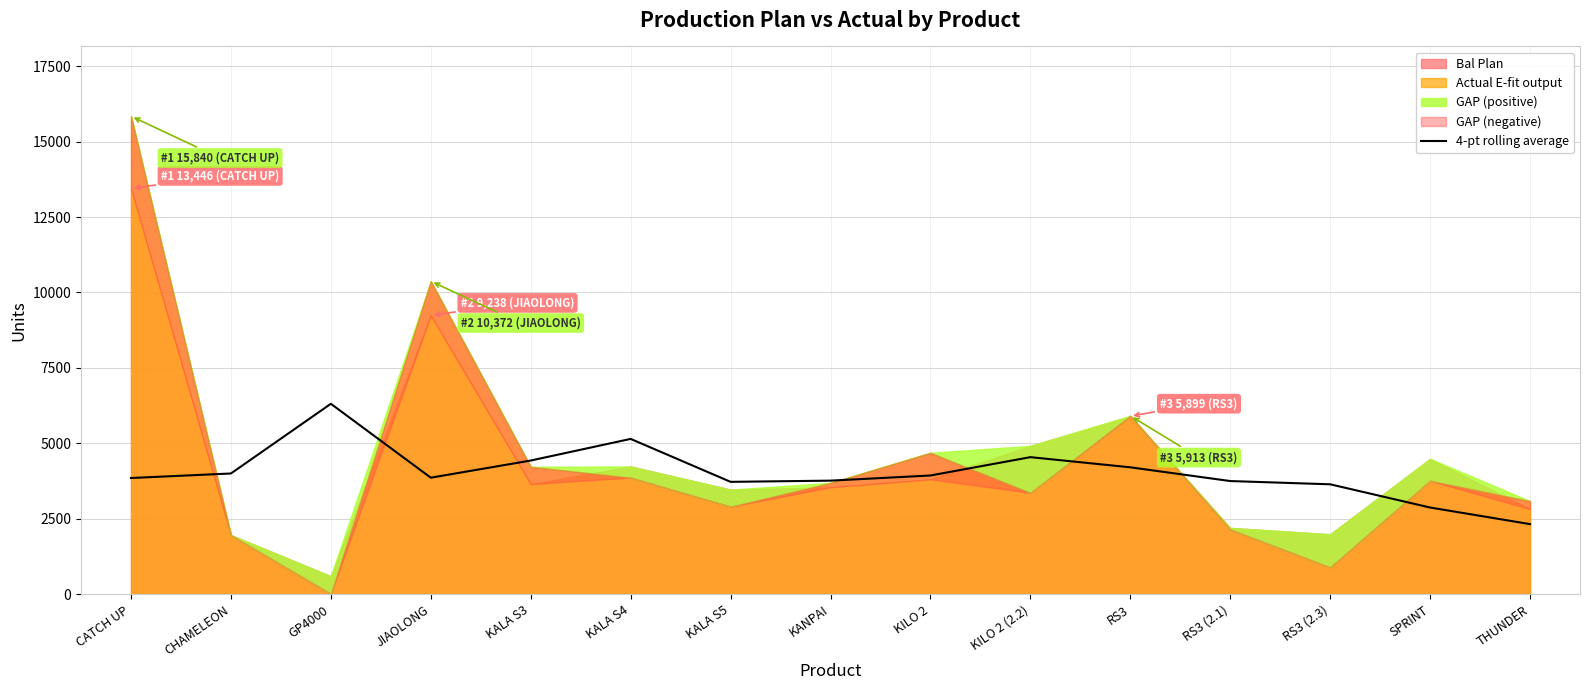

The value at RS3 (2.3) is 3644.0. True or false?

True